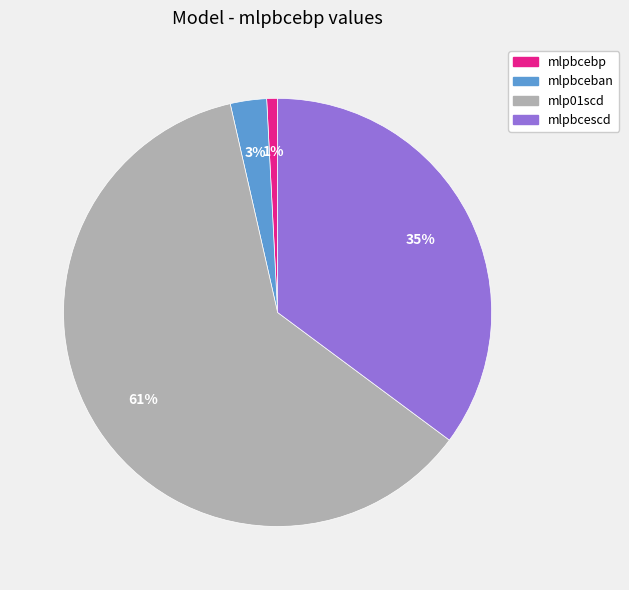

Which category has the smallest portion of the pie?

mlpbcebp